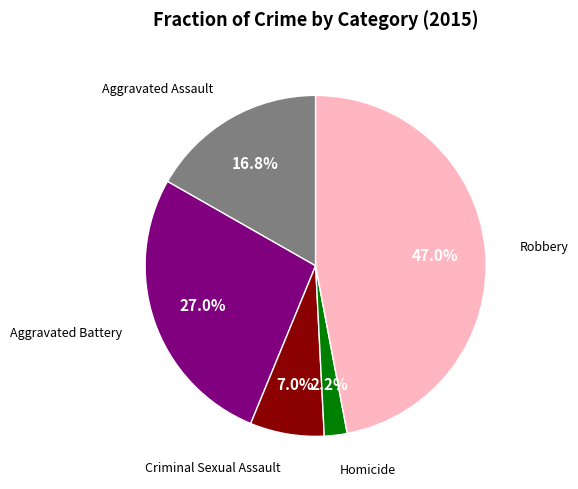

Is there any slice that represents more than half of the pie?

No